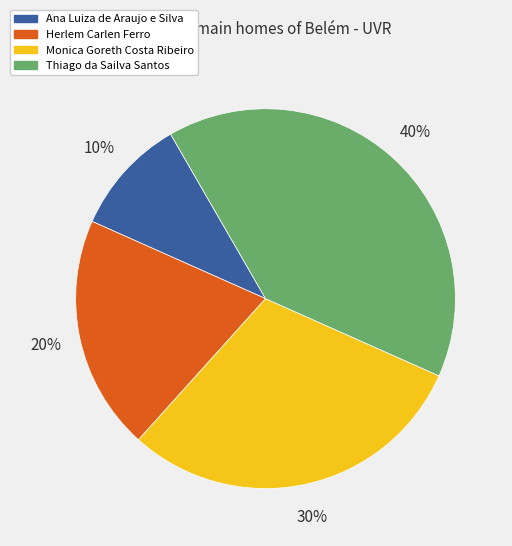

To the nearest percent, what percentage of the pie is Thiago da Sailva Santos?

40%